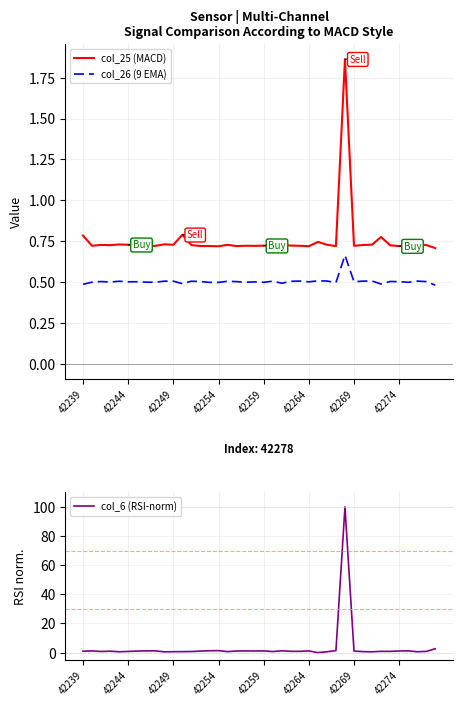

True or false: col_26 (9 EMA) and col_25 (MACD) cross at least once.

False